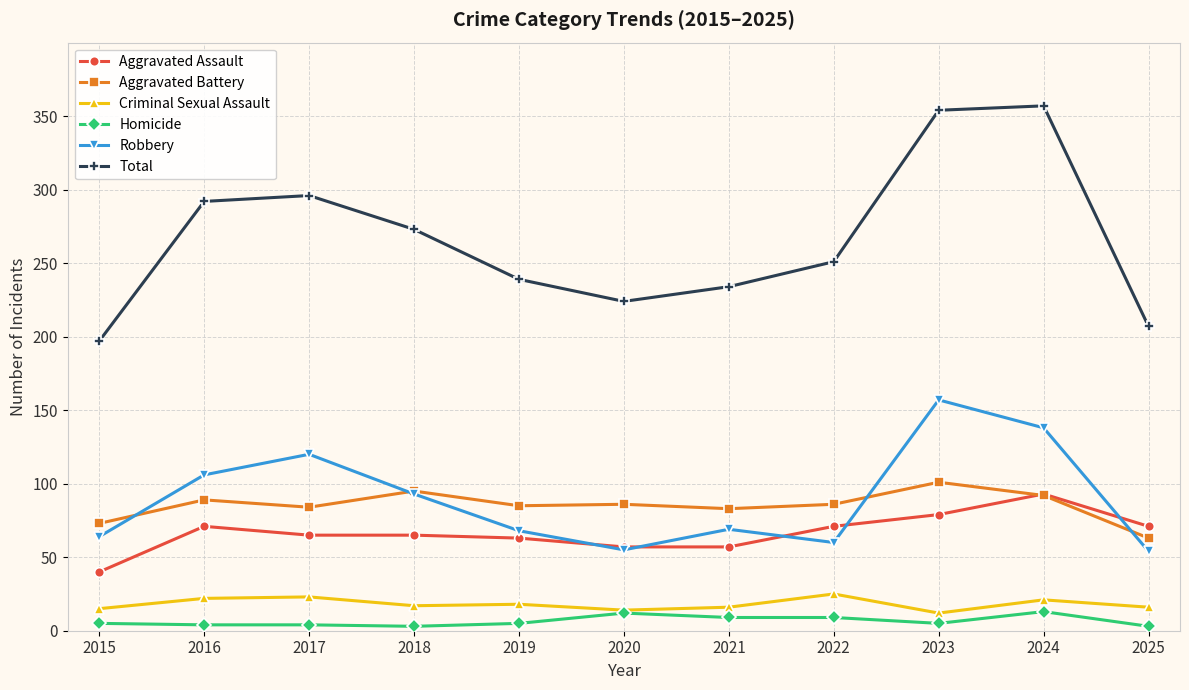

Does the chart have visible grid lines?

Yes